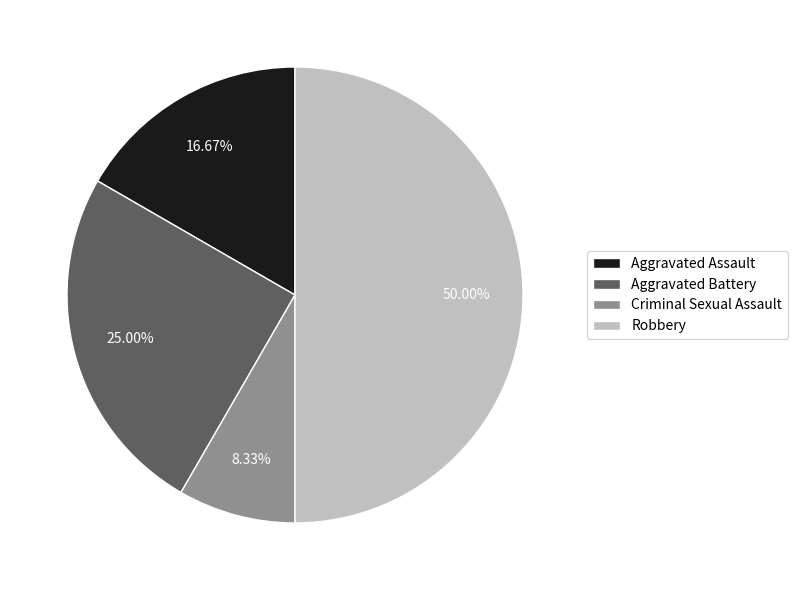

True or false: Robbery accounts for 65% of the total.

False